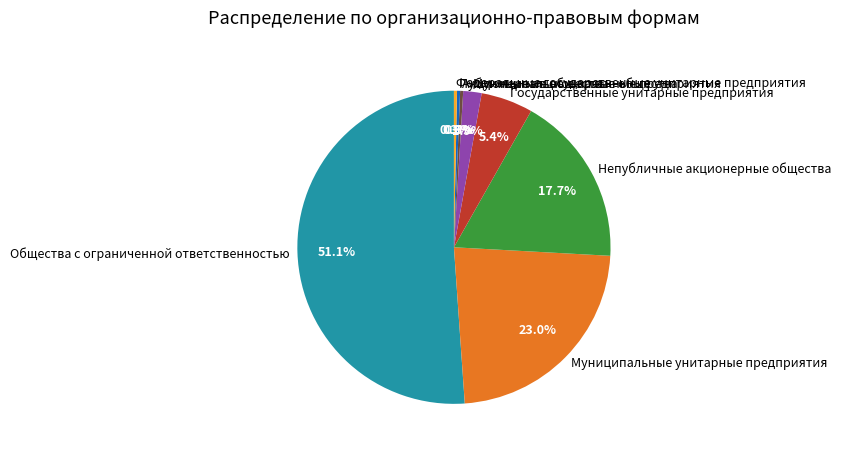

Which slice represents more than half of the pie?

Общества с ограниченной ответственностью